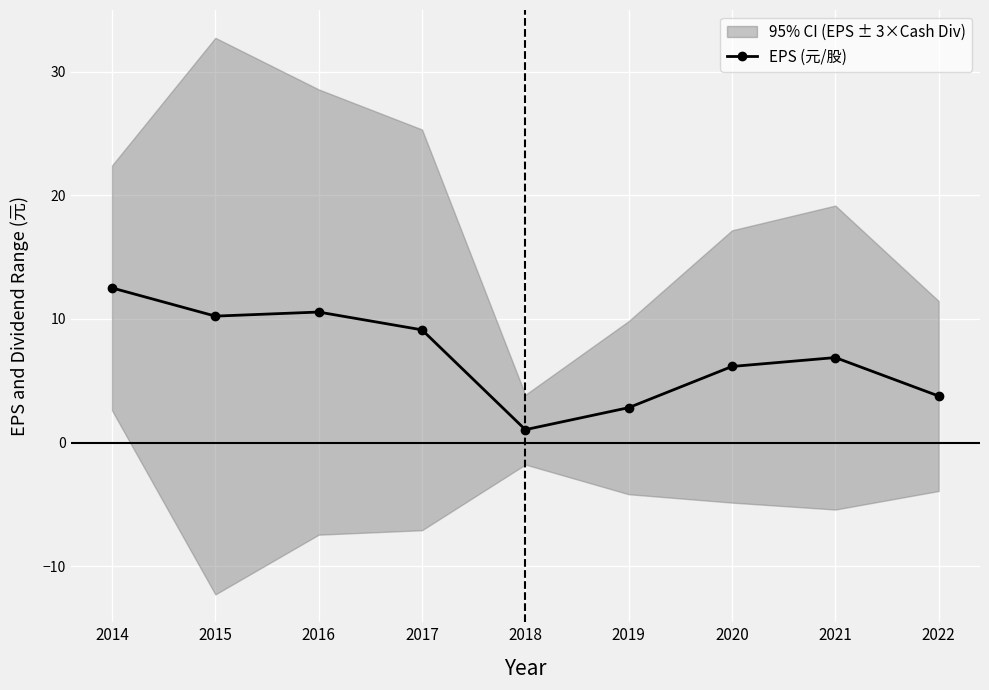

Between 2022 and 2018, which is larger?

2022